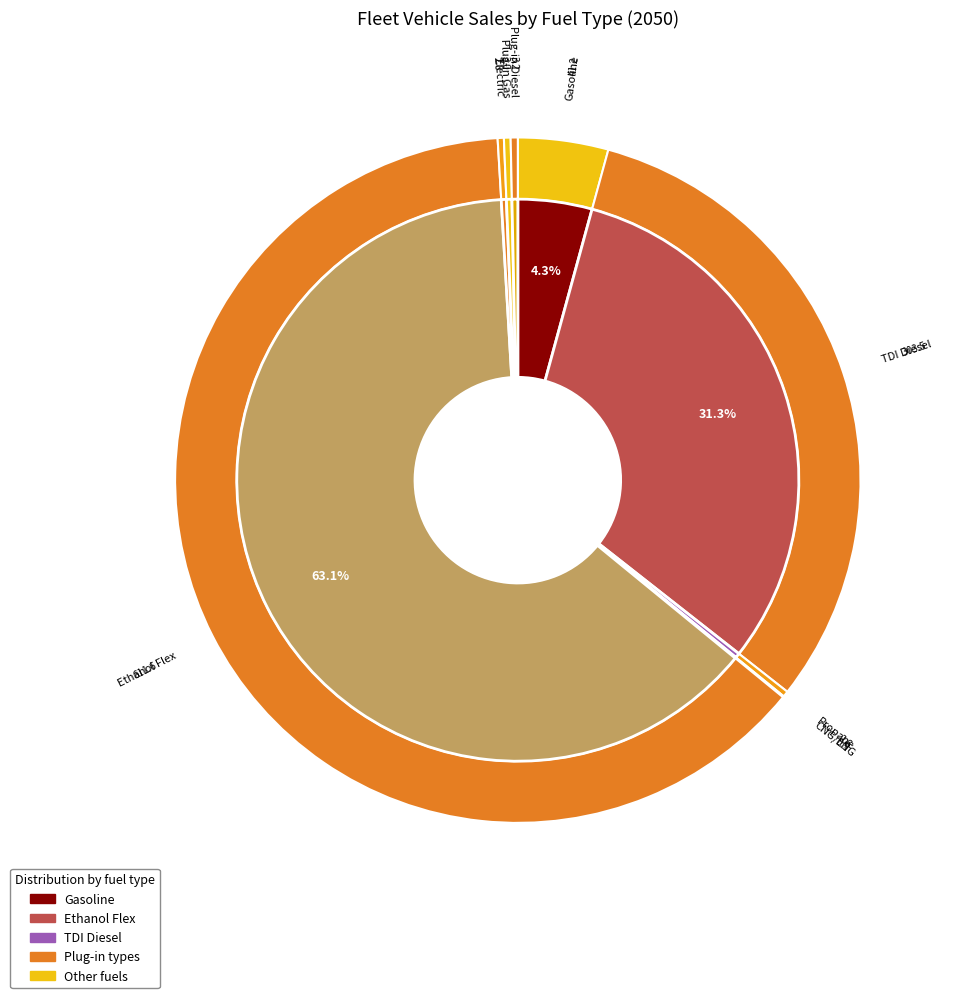

How many slices are in this pie chart?

8